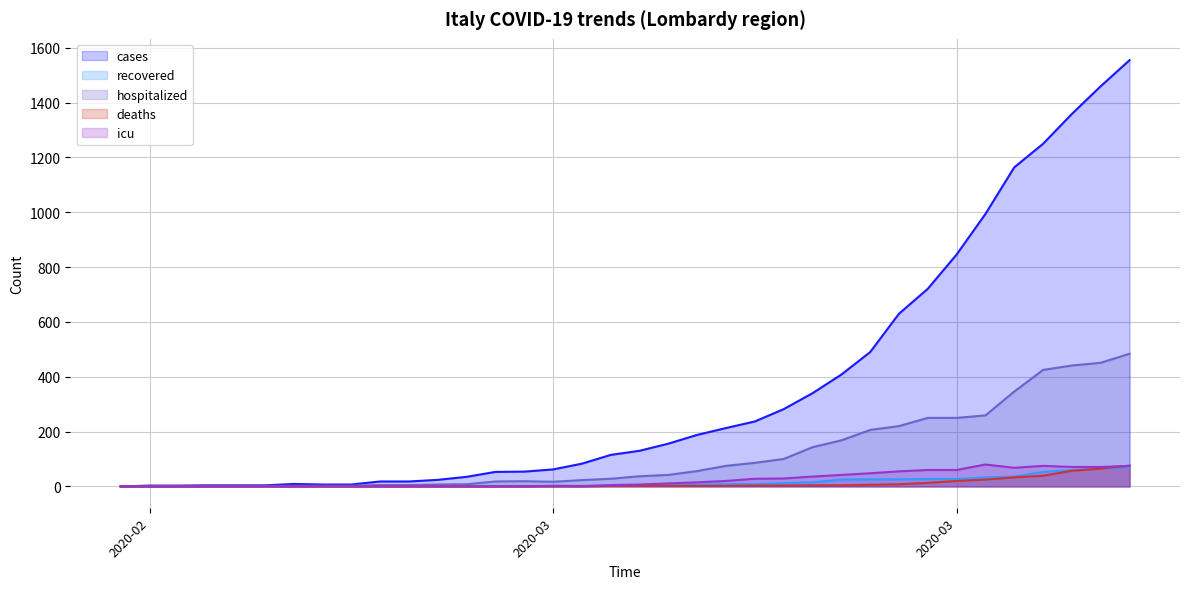

What is the sum of the cases values at 2020-02-28 and 2020-03-21?

494